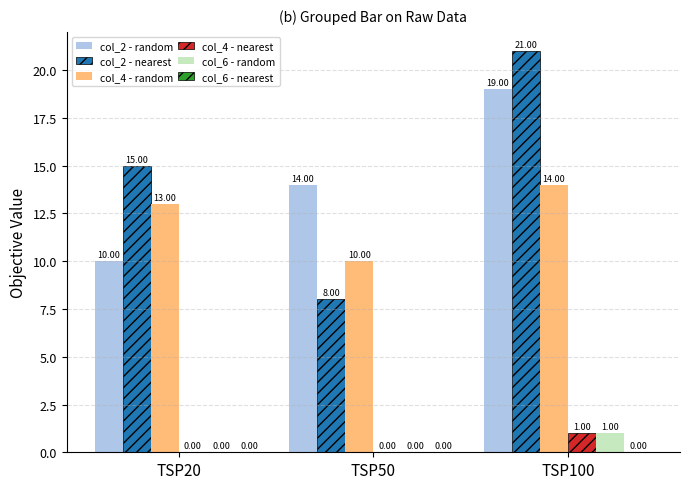

Which series changed the most between TSP20 and TSP100?

col_2 - random